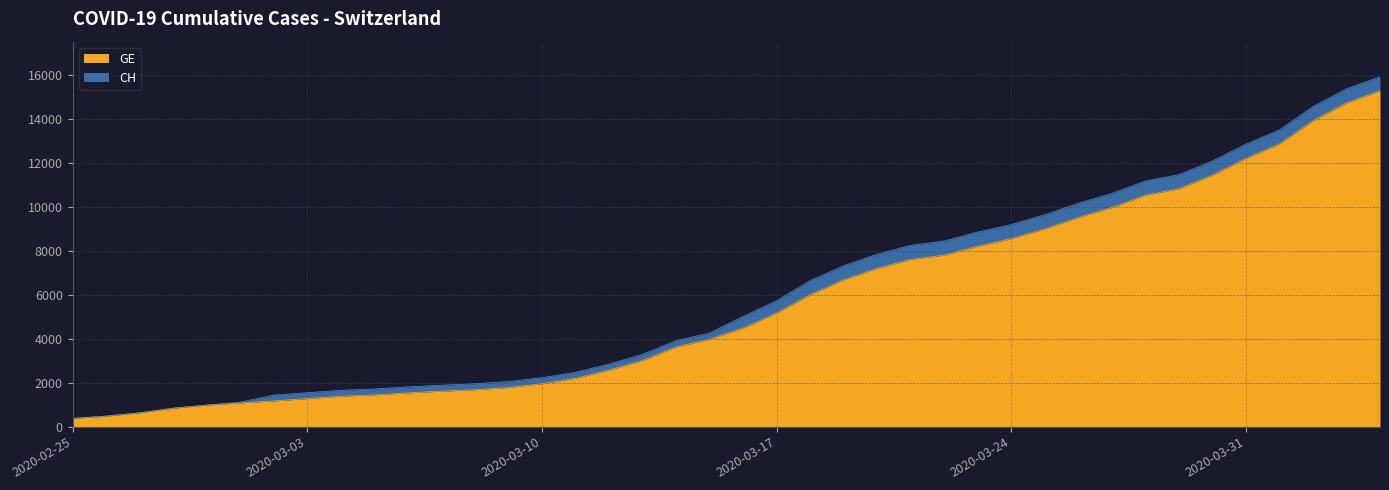

Reading left to right, transcribe all the data shown in this chart.

GE: 2020-02-25=375	2020-02-26=479	2020-02-27=630	2020-02-28=840	2020-02-29=981	2020-03-01=1083	2020-03-02=1171	2020-03-03=1278	2020-03-04=1384	2020-03-05=1447	2020-03-06=1538	2020-03-07=1614	2020-03-08=1681	2020-03-09=1780	2020-03-10=1955	2020-03-11=2201	2020-03-12=2574	2020-03-13=3010	2020-03-14=3627	2020-03-15=3978	2020-03-16=4485	2020-03-17=5174	2020-03-18=6002	2020-03-19=6681	2020-03-20=7205	2020-03-21=7607	2020-03-22=7807	2020-03-23=8213	2020-03-24=8554	2020-03-25=9000	2020-03-26=9520	2020-03-27=9971	2020-03-28=10533	2020-03-29=10825	2020-03-30=11444	2020-03-31=12210	2020-04-01=12863	2020-04-02=13919	2020-04-03=14733	2020-04-04=15284
CH: 2020-02-25=375	2020-02-26=479	2020-02-27=630	2020-02-28=840	2020-02-29=981	2020-03-01=1113	2020-03-02=1436	2020-03-03=1544	2020-03-04=1652	2020-03-05=1715	2020-03-06=1809	2020-03-07=1885	2020-03-08=1952	2020-03-09=2051	2020-03-10=2226	2020-03-11=2472	2020-03-12=2845	2020-03-13=3291	2020-03-14=3908	2020-03-15=4259	2020-03-16=5012	2020-03-17=5731	2020-03-18=6644	2020-03-19=7323	2020-03-20=7847	2020-03-21=8249	2020-03-22=8449	2020-03-23=8855	2020-03-24=9196	2020-03-25=9642	2020-03-26=10162	2020-03-27=10613	2020-03-28=11175	2020-03-29=11467	2020-03-30=12086	2020-03-31=12852	2020-04-01=13505	2020-04-02=14561	2020-04-03=15375	2020-04-04=15926